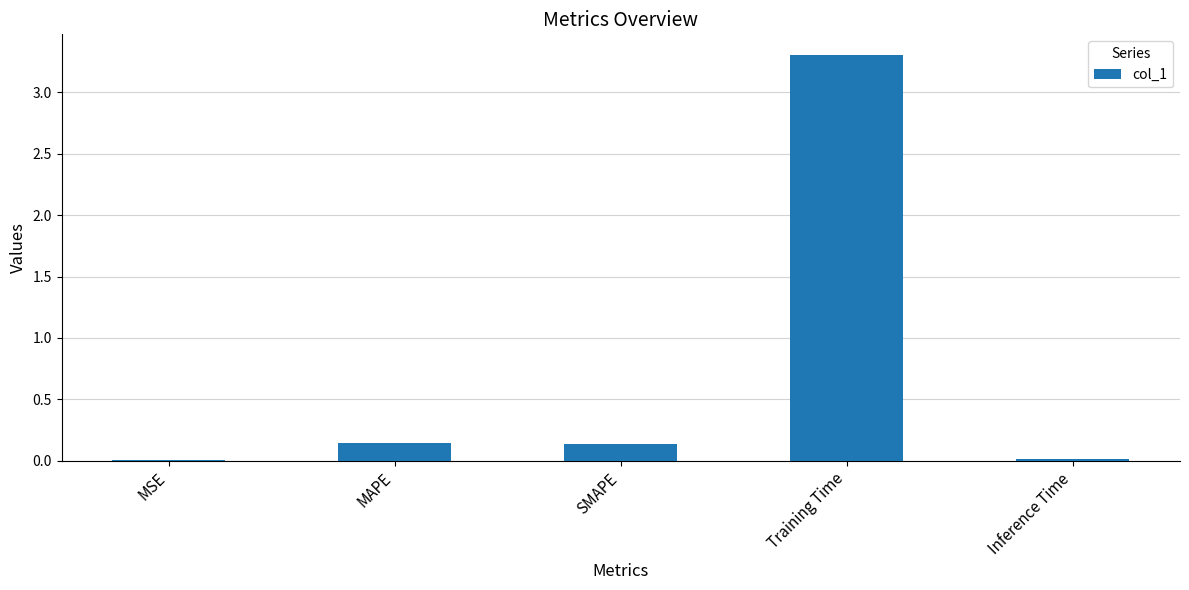

Which has a higher value, Inference Time or Training Time?

Training Time